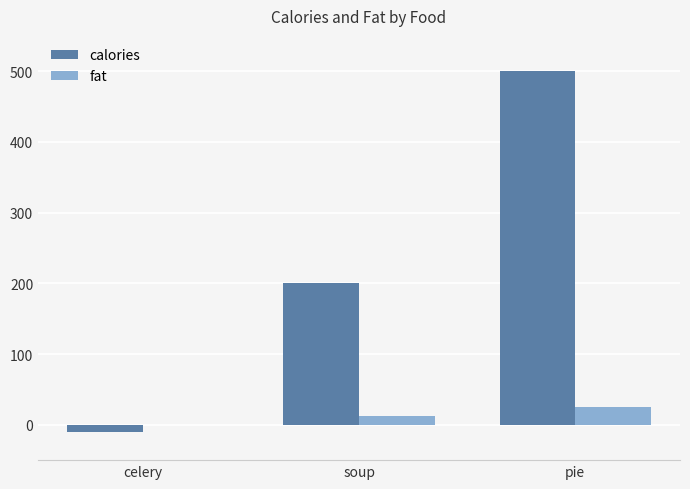

What is the sum of all calories values?

690